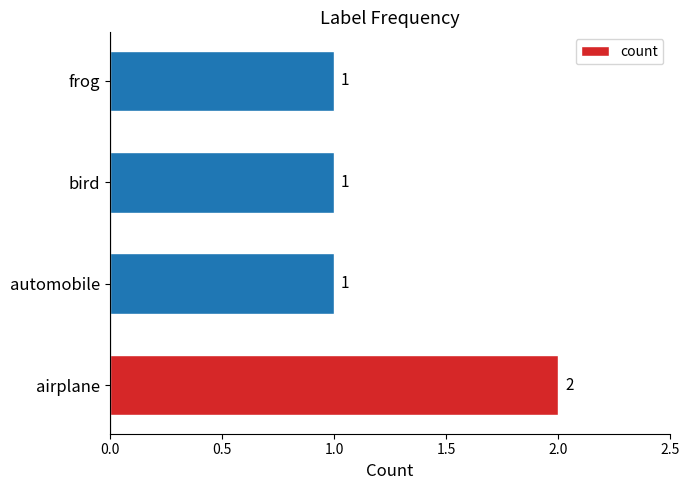

What is the difference between the maximum and minimum values?

1